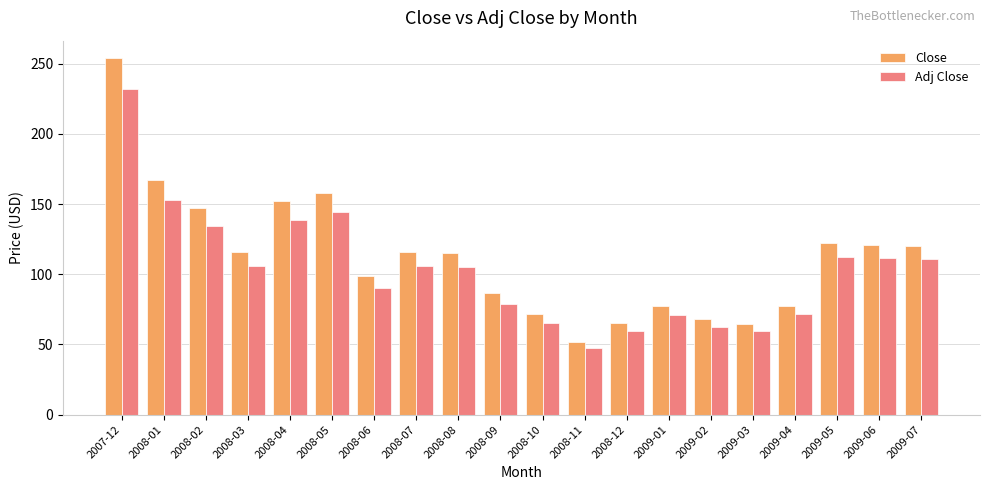

What is the minimum value for Close?

51.6